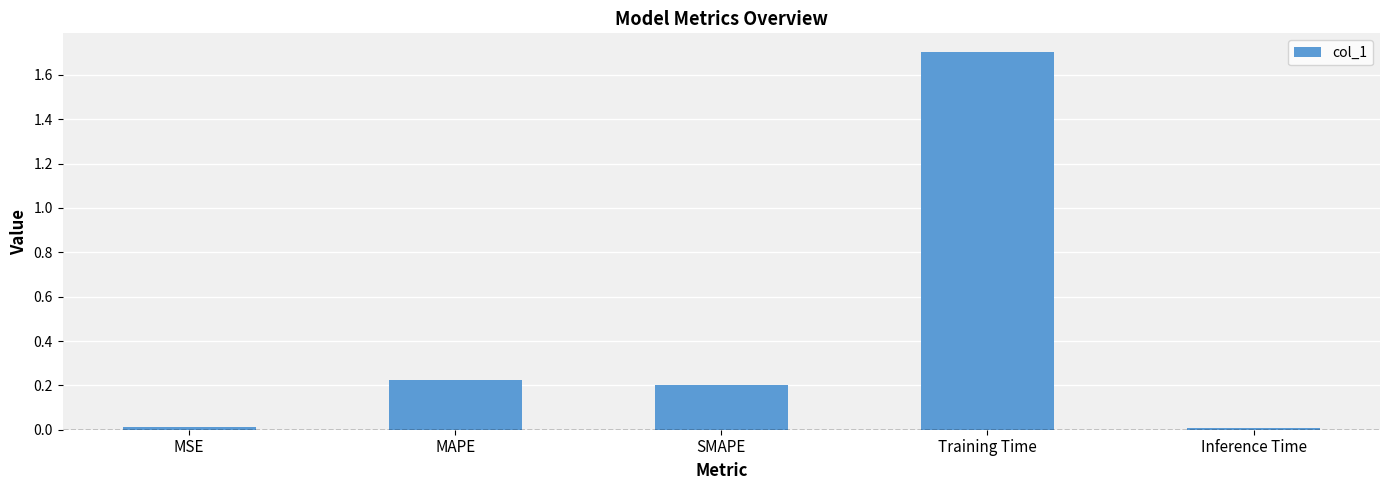

What is the change in value from MSE to MAPE?

+0.2